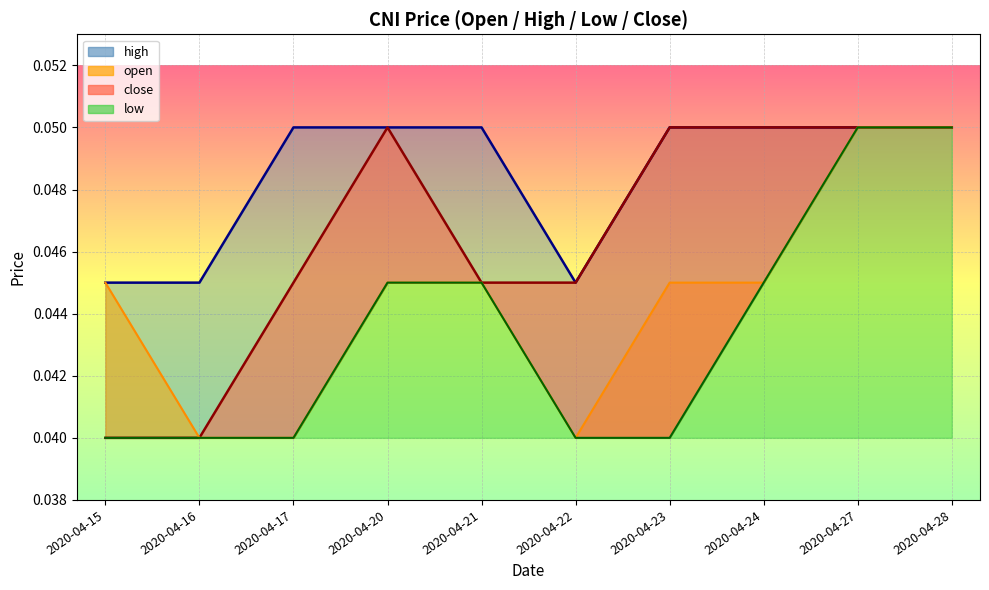

Reading left to right, extract all data points from this chart.

open: 2020-04-15=0.0	2020-04-16=0.0	2020-04-17=0.0	2020-04-20=0.0	2020-04-21=0.0	2020-04-22=0.0	2020-04-23=0.0	2020-04-24=0.0	2020-04-27=0.1	2020-04-28=0.1
high: 2020-04-15=0.0	2020-04-16=0.0	2020-04-17=0.1	2020-04-20=0.1	2020-04-21=0.1	2020-04-22=0.0	2020-04-23=0.1	2020-04-24=0.1	2020-04-27=0.1	2020-04-28=0.1
low: 2020-04-15=0.0	2020-04-16=0.0	2020-04-17=0.0	2020-04-20=0.0	2020-04-21=0.0	2020-04-22=0.0	2020-04-23=0.0	2020-04-24=0.0	2020-04-27=0.1	2020-04-28=0.1
close: 2020-04-15=0.0	2020-04-16=0.0	2020-04-17=0.0	2020-04-20=0.1	2020-04-21=0.0	2020-04-22=0.0	2020-04-23=0.1	2020-04-24=0.1	2020-04-27=0.1	2020-04-28=0.1